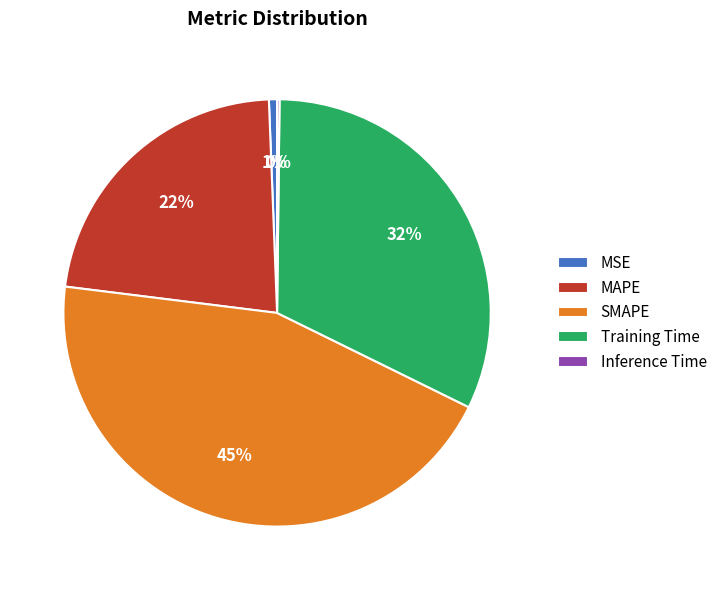

Do MSE and Training Time together represent more than half of the pie?

No